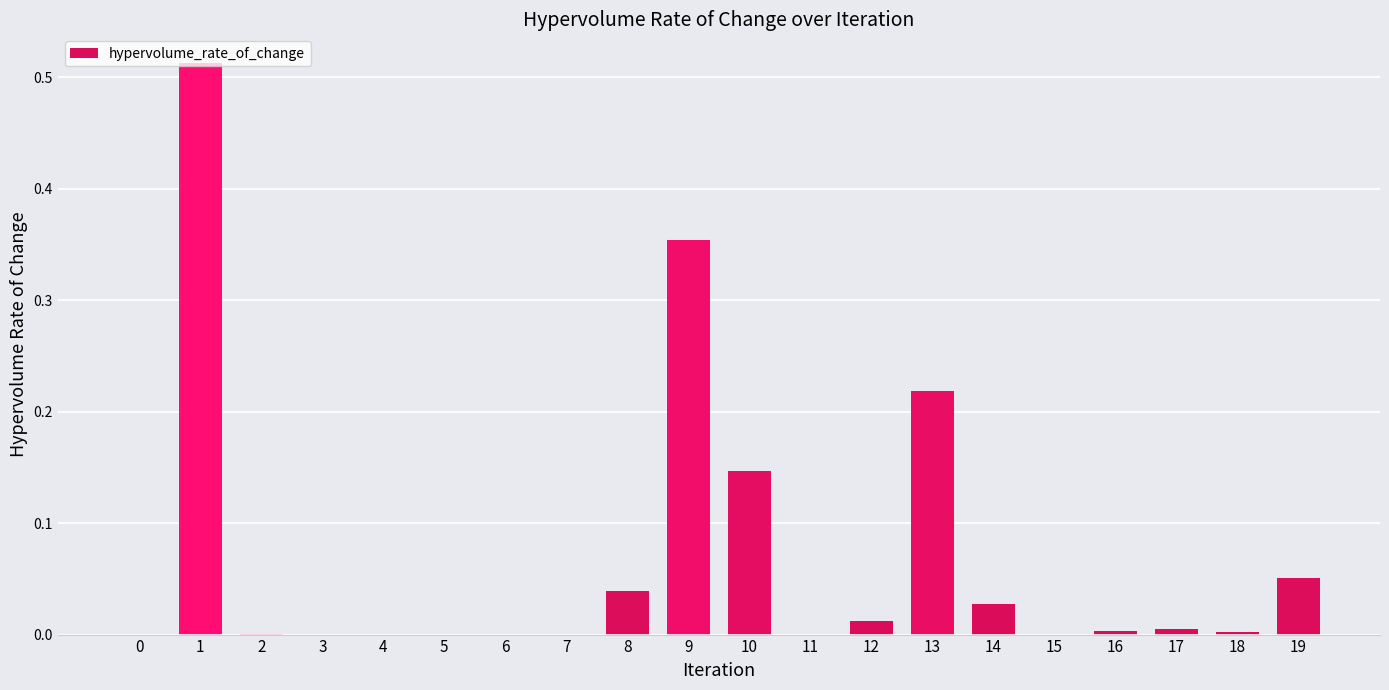

What is the sum of all values?

1.4